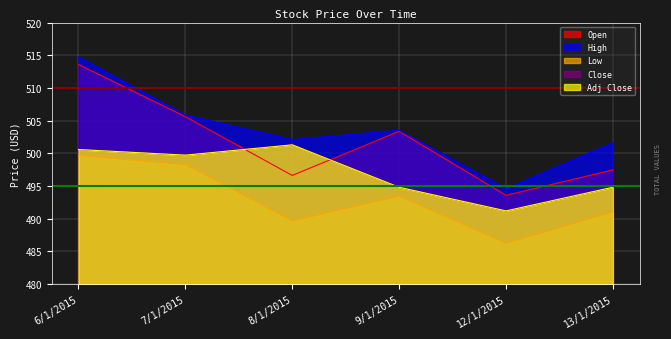

In Open, how many points are lower than both neighbors (excluding endpoints)?

2